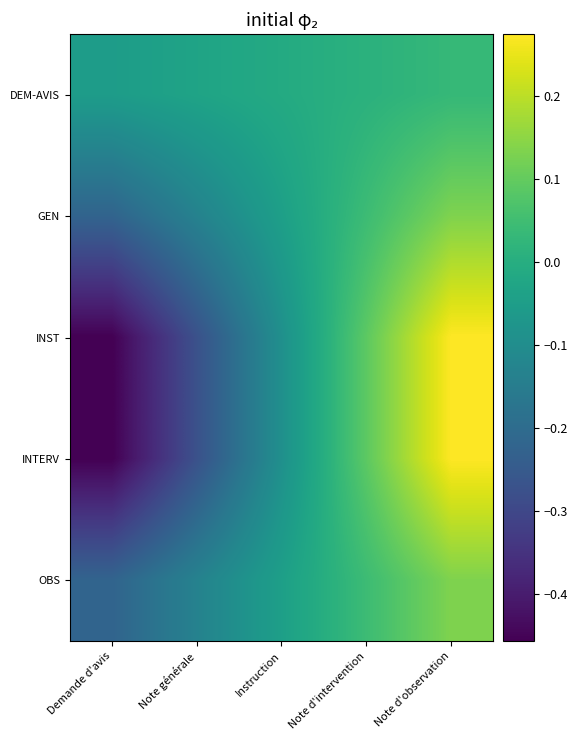

Reading right to left, extract all data points from this chart.

DEM-AVIS: Note d'observation=0.0	Note d'intervention=0.0	Instruction=-0.0	Note générale=-0.0	Demande d'avis=-0.1
GEN: Note d'observation=0.1	Note d'intervention=0.0	Instruction=-0.0	Note générale=-0.1	Demande d'avis=-0.2
INST: Note d'observation=0.3	Note d'intervention=0.1	Instruction=-0.1	Note générale=-0.3	Demande d'avis=-0.5
INTERV: Note d'observation=0.3	Note d'intervention=0.1	Instruction=-0.1	Note générale=-0.3	Demande d'avis=-0.5
OBS: Note d'observation=0.1	Note d'intervention=0.0	Instruction=-0.0	Note générale=-0.1	Demande d'avis=-0.2